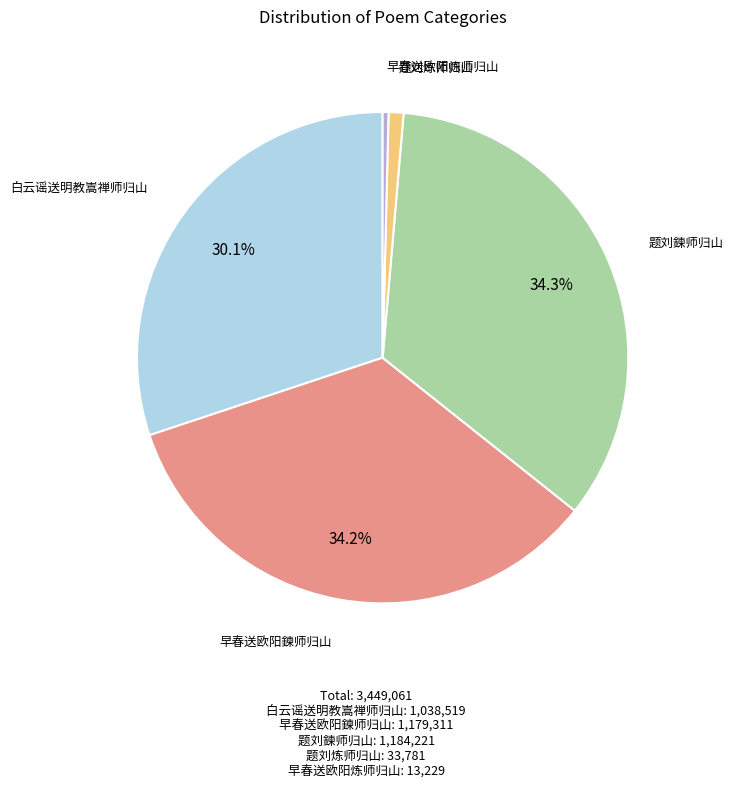

True or false: 题刘炼师归山 accounts for 16% of the total.

False